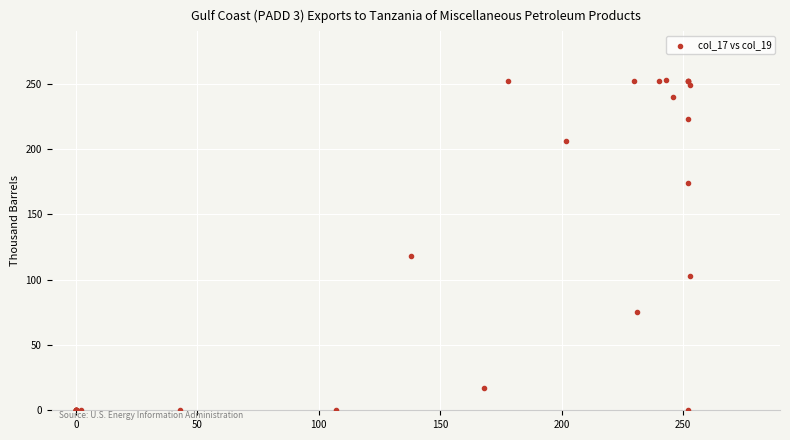

What Y value in the scatter plot is closest to 126?

118